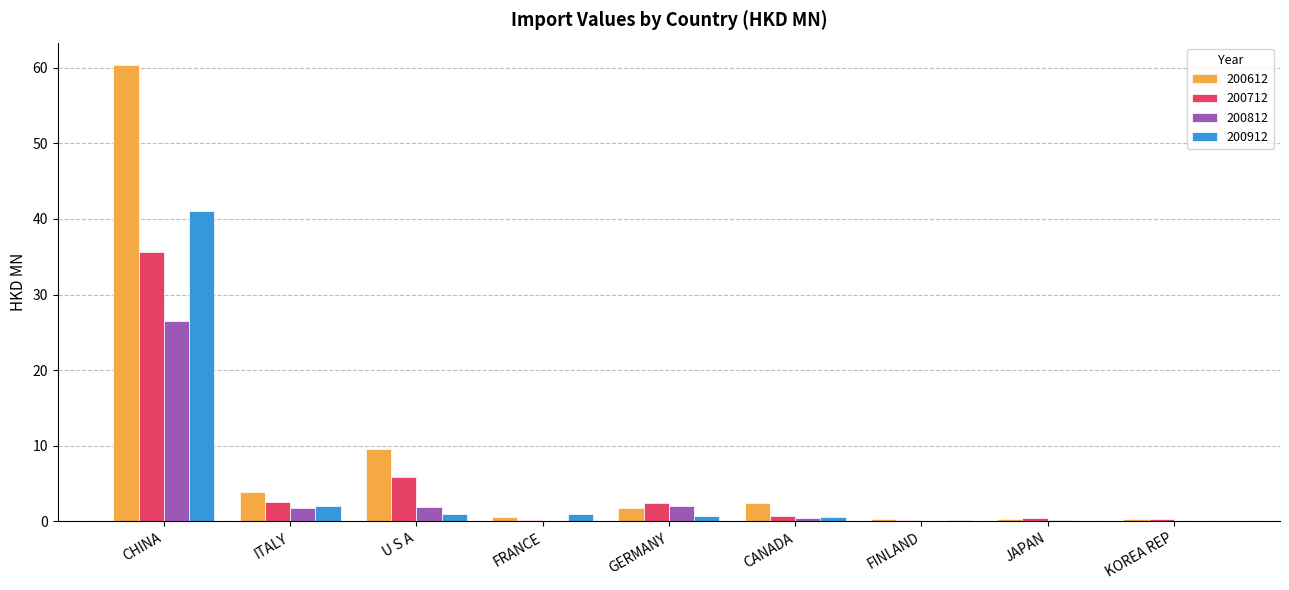

What is the sum of all 200612 values?

79.4